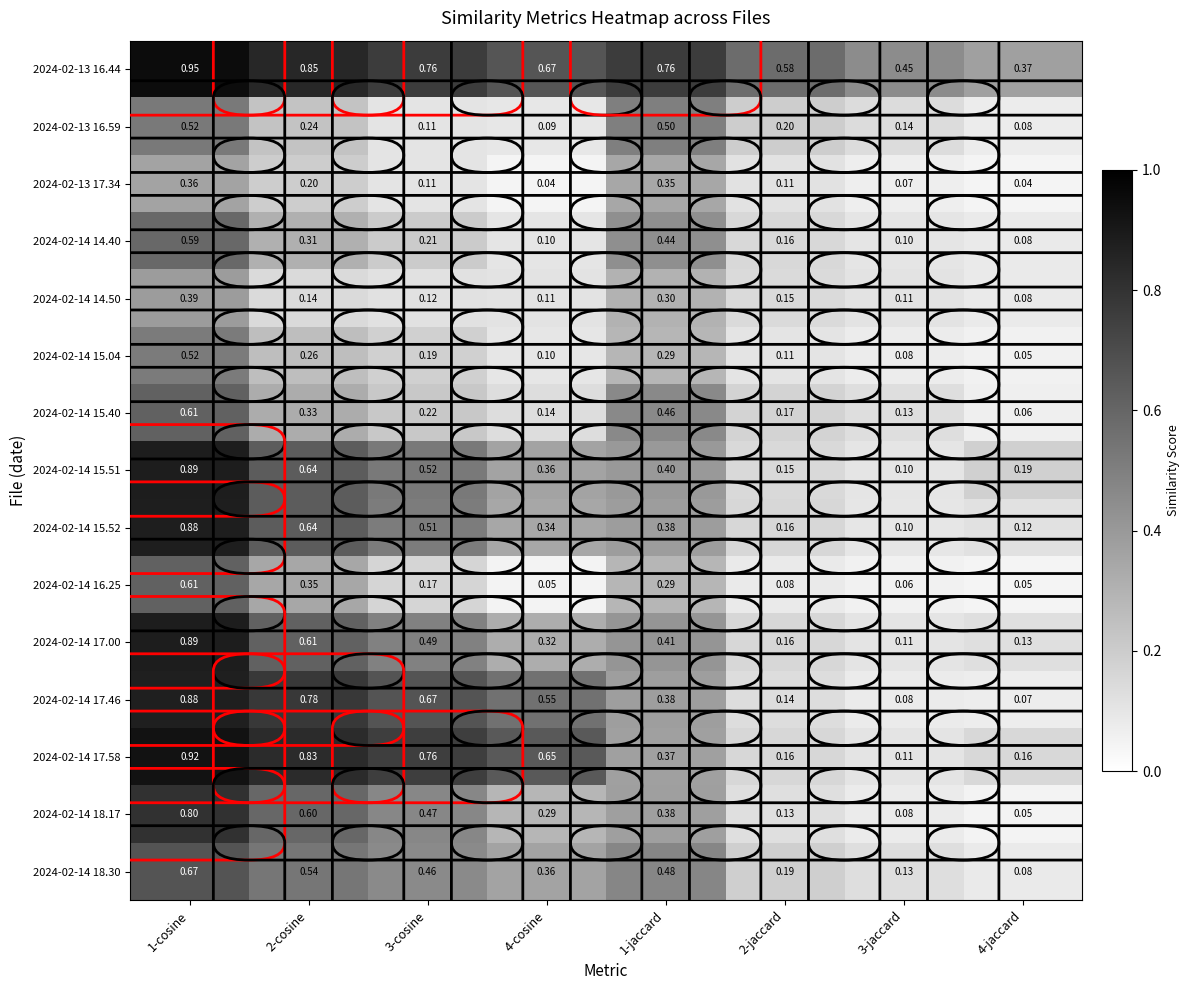

Count the number of categories in the chart.

8